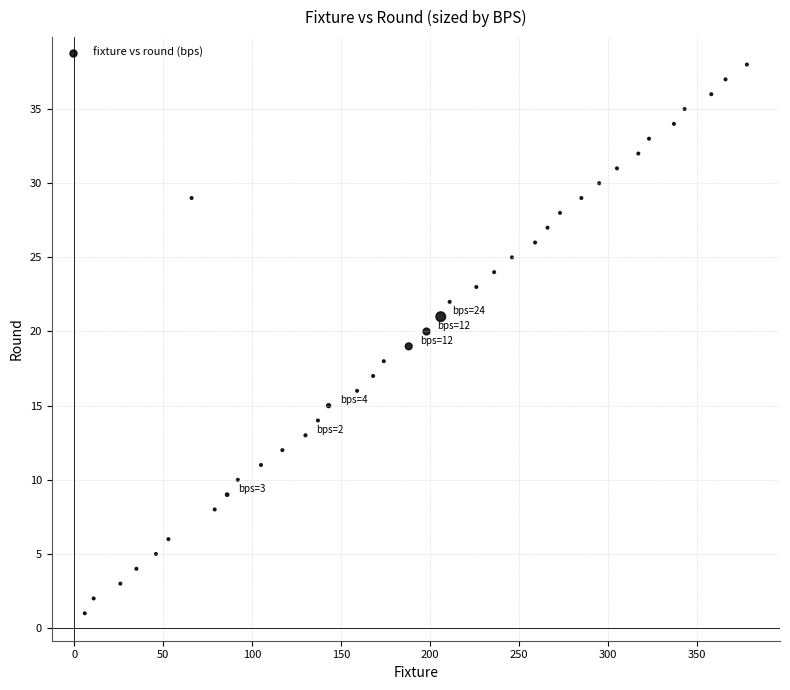

What is the range of X values (max minus min)?

372